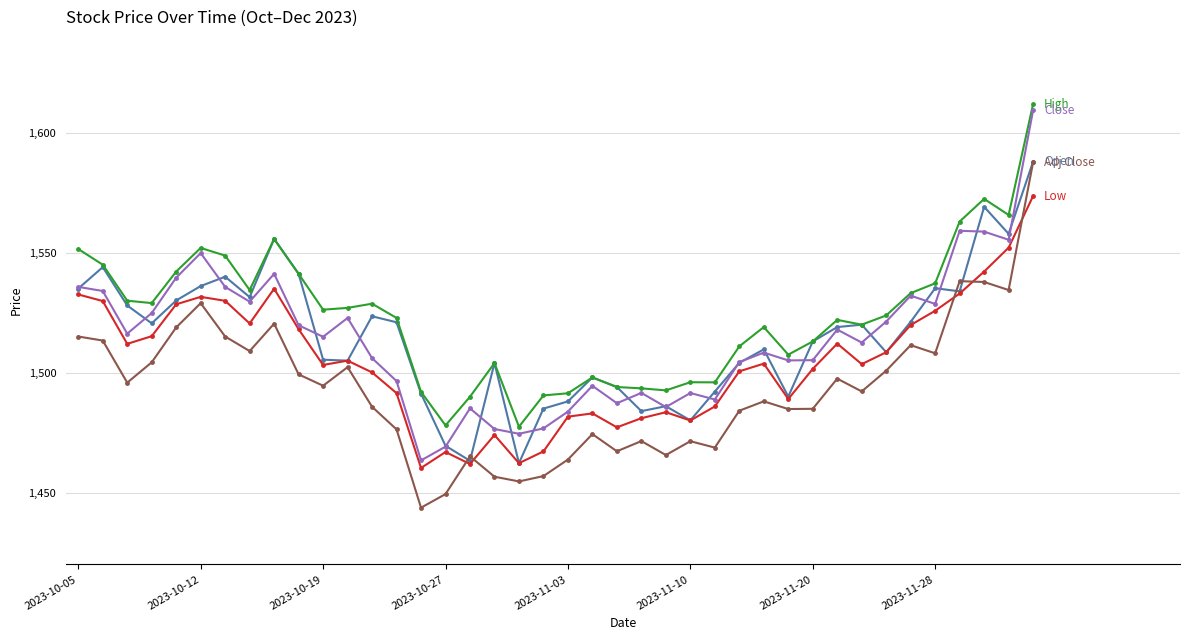

What is the greatest value displayed?

1612.0